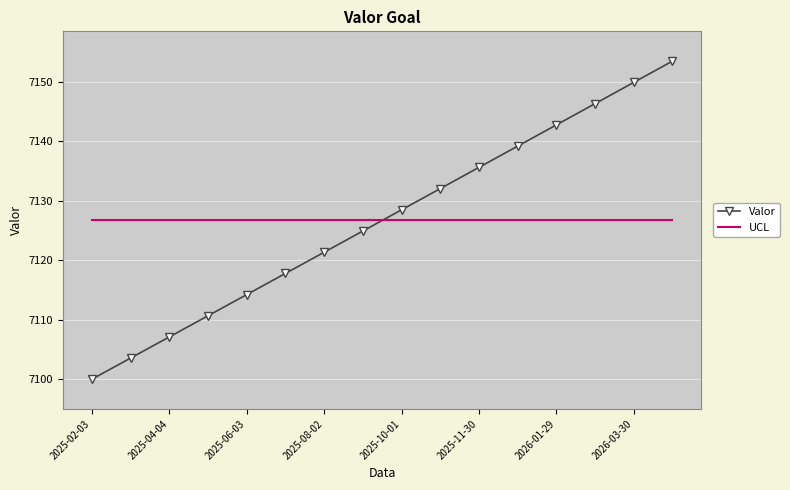

Which series has the widest spread of values?

Valor